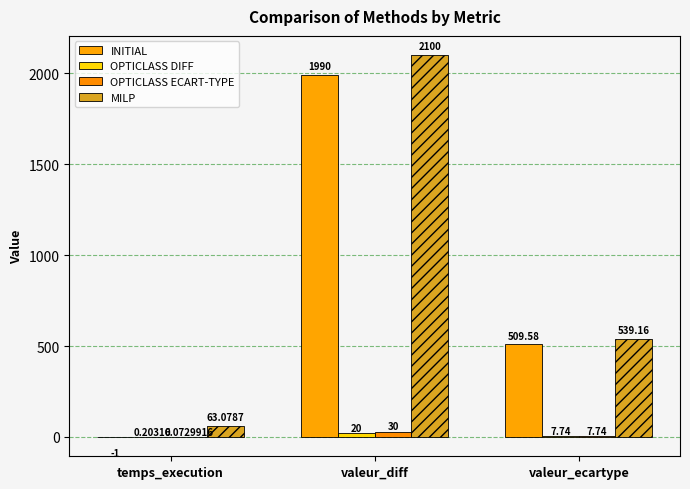

At which label is OPTICLASS DIFF closest to 10?

valeur_ecartype